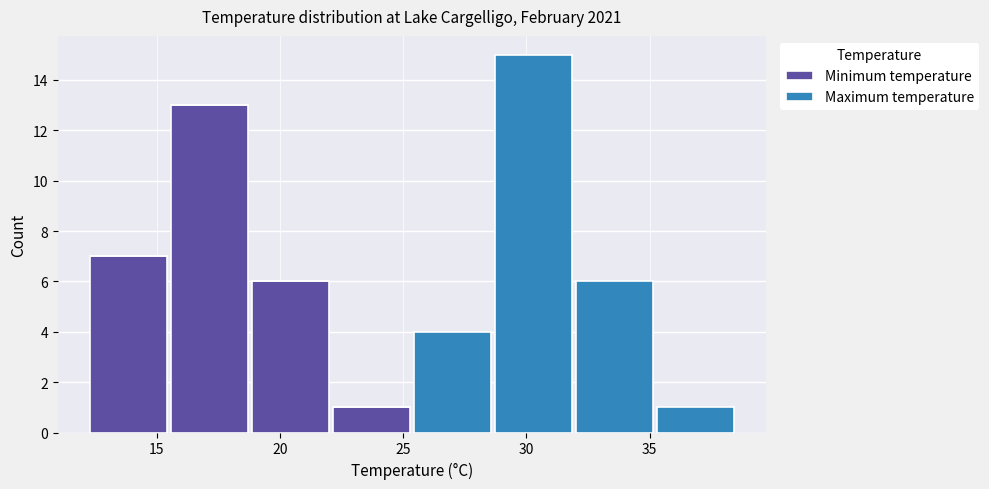

Which range on the x-axis has the tallest stacked bar (by total height)?

28.5 to 32.0